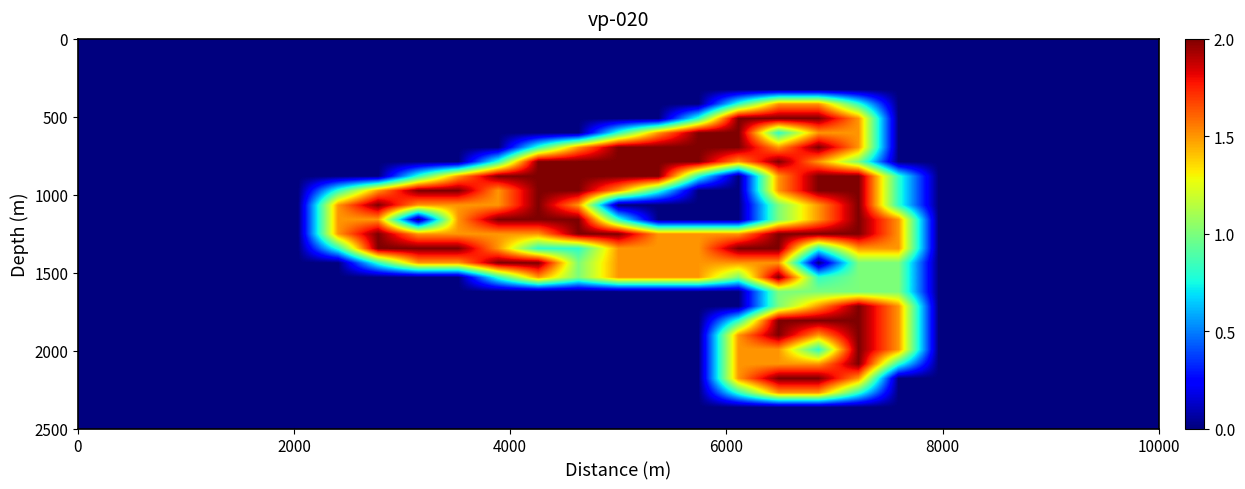

How many series are shown in this chart?

27